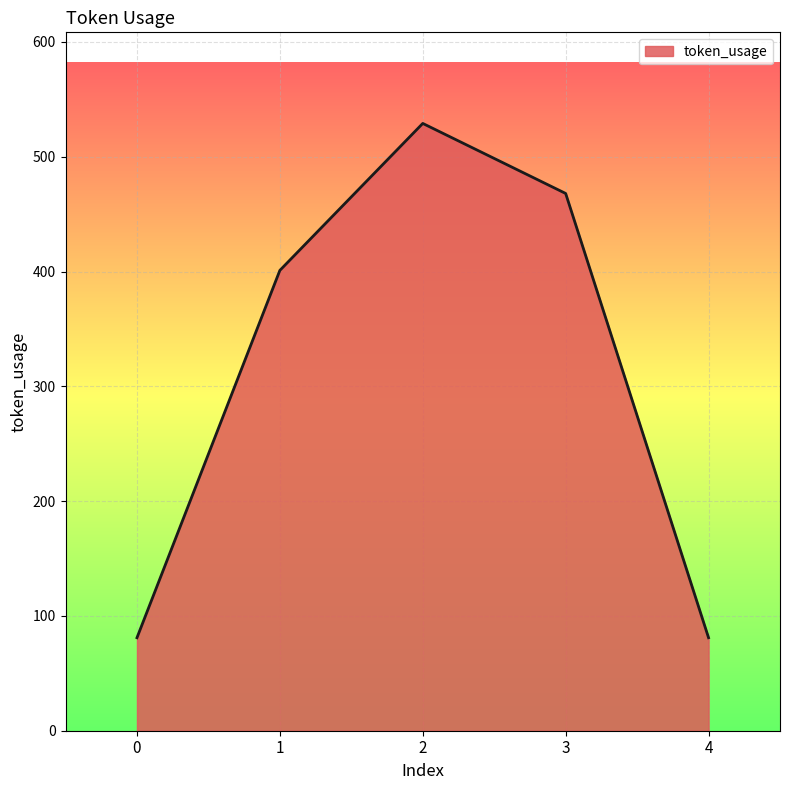

Read the value at 3, to the nearest 50.

450